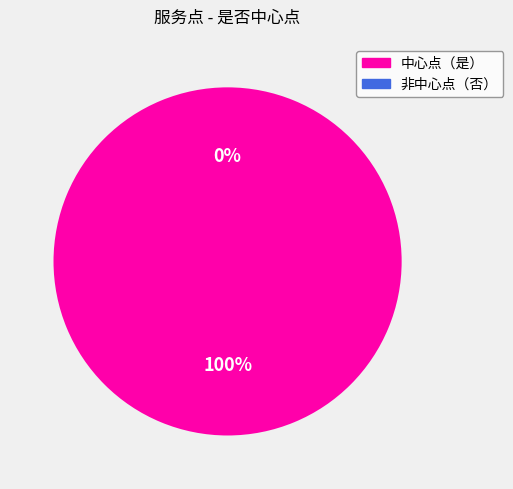

Count the number of slices in the pie.

2